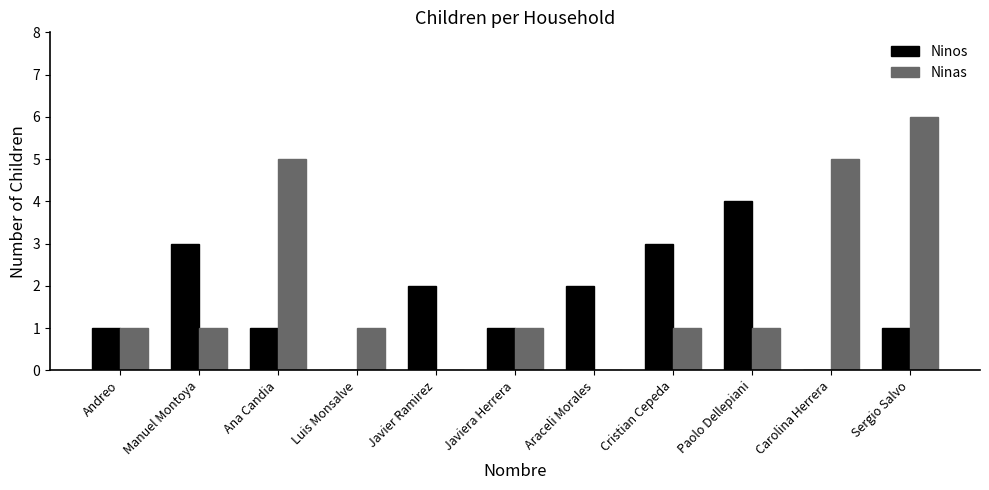

Reading left to right, list all the values displayed in this chart.

Ninos: Andreo=1	Manuel Montoya=3	Ana Candia=1	Luis Monsalve=0	Javier Ramirez=2	Javiera Herrera=1	Araceli Morales=2	Cristian Cepeda=3	Paolo Dellepiani=4	Carolina Herrera=0	Sergio Salvo=1
Ninas: Andreo=1	Manuel Montoya=1	Ana Candia=5	Luis Monsalve=1	Javier Ramirez=0	Javiera Herrera=1	Araceli Morales=0	Cristian Cepeda=1	Paolo Dellepiani=1	Carolina Herrera=5	Sergio Salvo=6